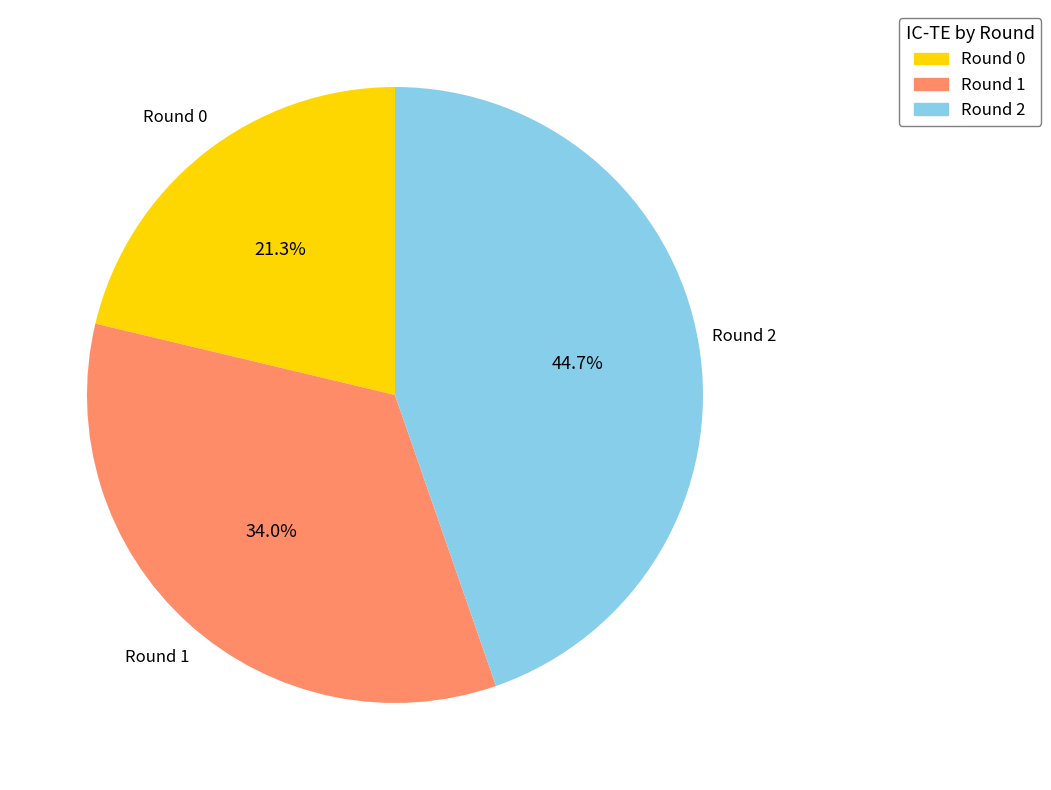

Does any single category account for the majority?

No